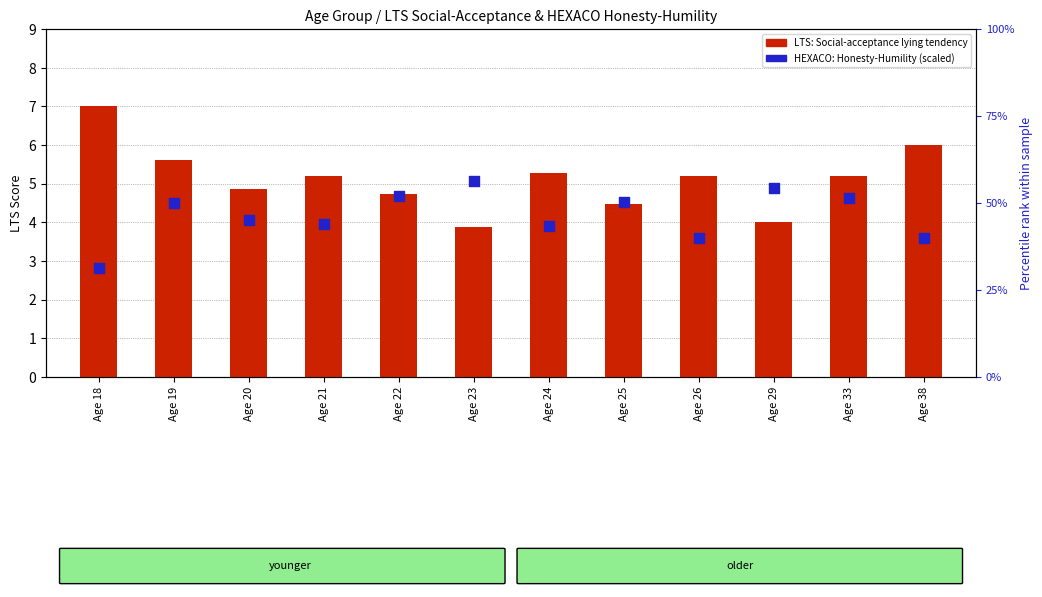

Which series contains the lowest Y value?

LTS: Social-acceptance lying tendency